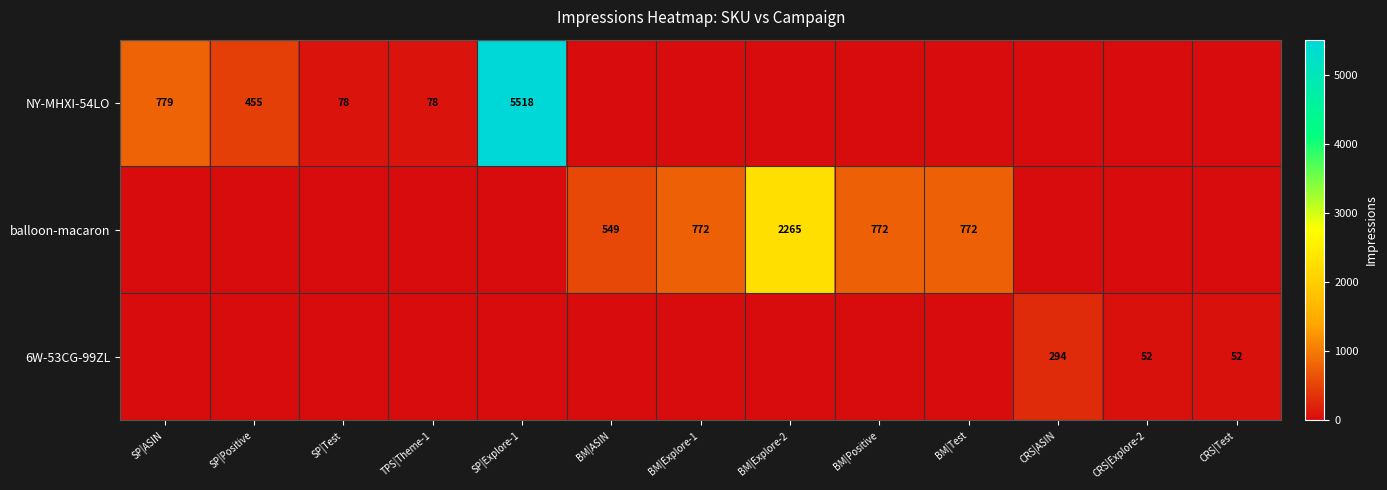

The value of balloon-macaron at BM|ASIN is 549. True or false?

True